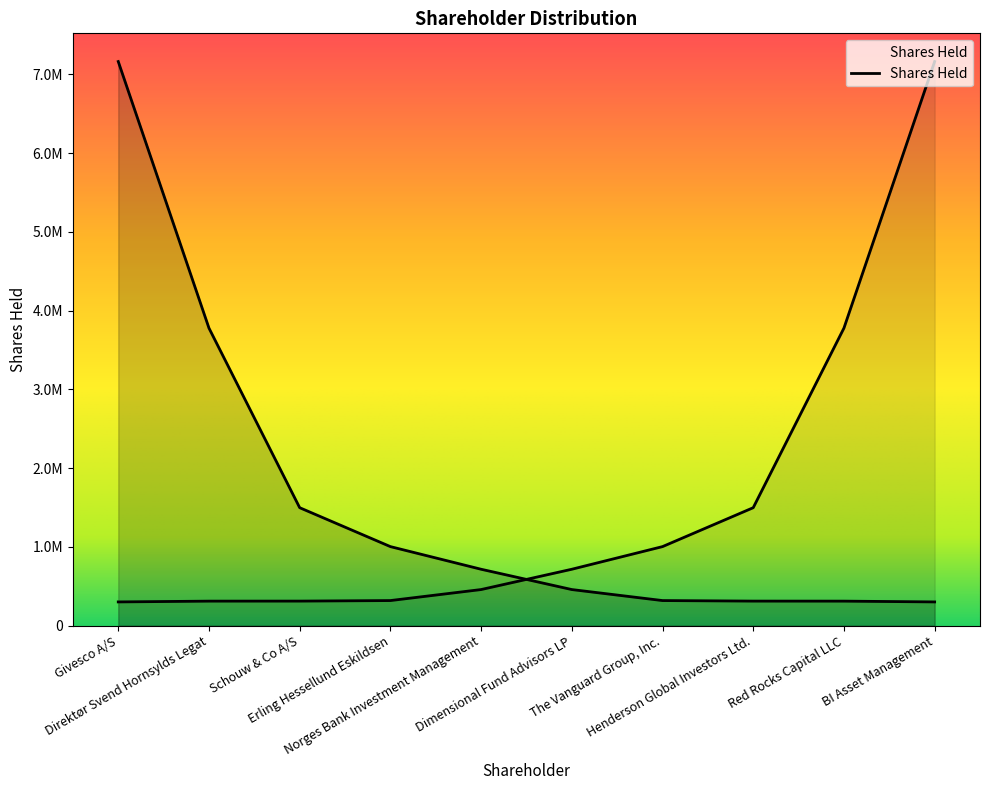

What is the ratio of the value at The Vanguard Group, Inc. to the value at Direktør Svend Hornsylds Legat?

0.1